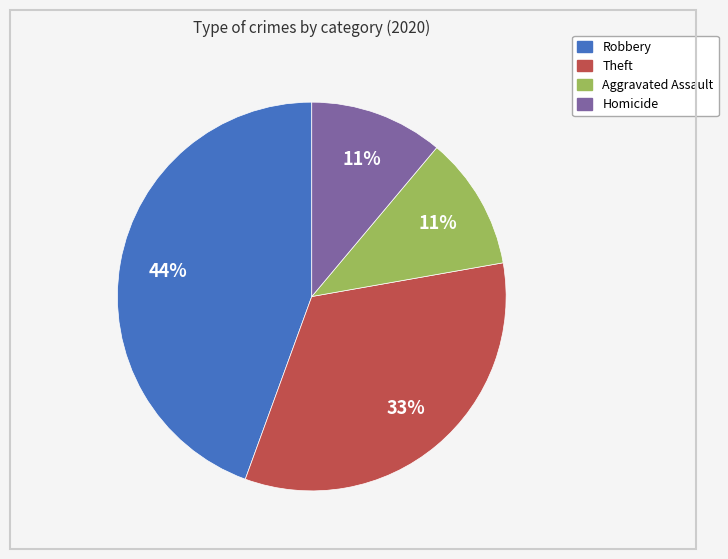

How many segments does this pie chart have?

4